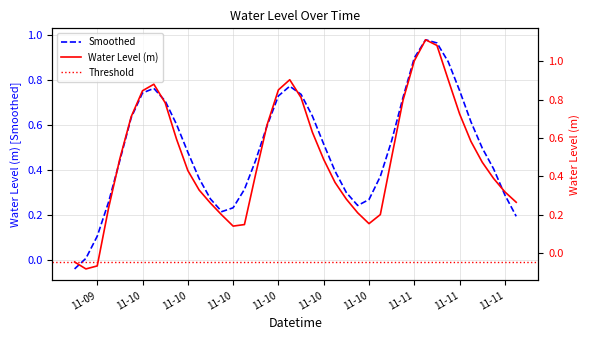

What is the maximum value shown in the chart?

1.1